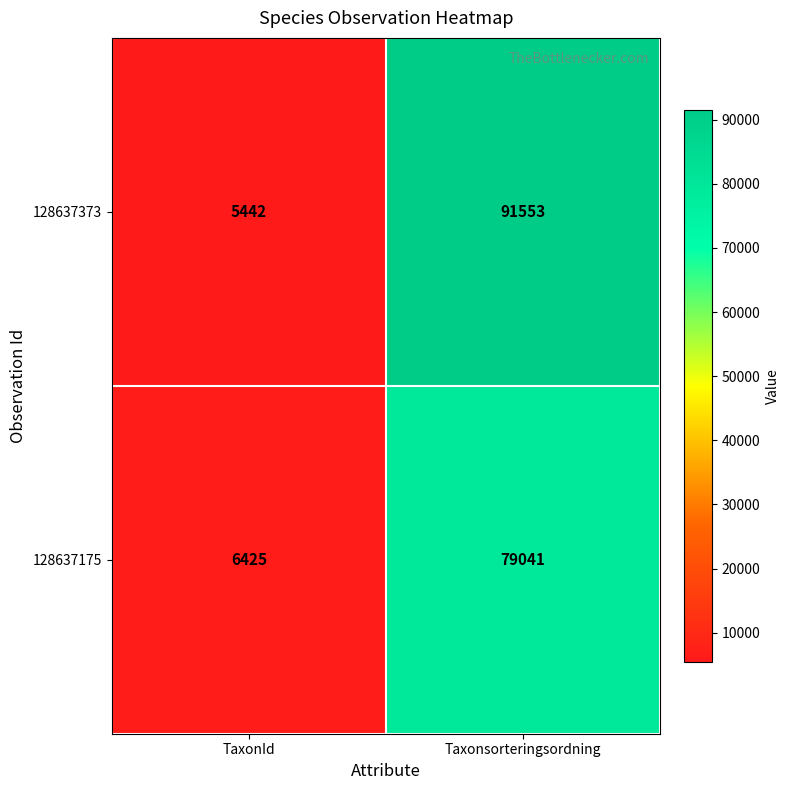

At how many categories does at least one series exceed 65657?

1